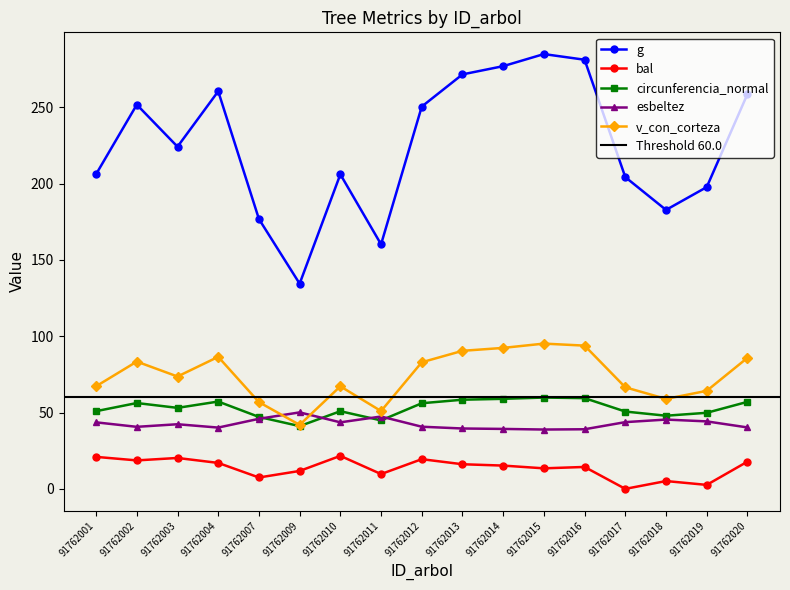

Reading left to right, list all the values displayed in this chart.

g: 91762001=206.2	91762002=251.8	91762003=224.2	91762004=260.5	91762007=176.8	91762009=134.5	91762010=206.1	91762011=160.2	91762012=250.5	91762013=271.6	91762014=277.0	91762015=284.9	91762016=281.2	91762017=204.3	91762018=182.8	91762019=197.8	91762020=258.7
bal: 91762001=21.0	91762002=18.6	91762003=20.2	91762004=17.0	91762007=7.5	91762009=11.7	91762010=21.6	91762011=9.7	91762012=19.4	91762013=16.1	91762014=15.2	91762015=13.4	91762016=14.4	91762017=0.0	91762018=5.1	91762019=2.6	91762020=17.8
circunferencia_normal: 91762001=50.9	91762002=56.2	91762003=53.1	91762004=57.2	91762007=47.1	91762009=41.1	91762010=50.9	91762011=44.9	91762012=56.1	91762013=58.4	91762014=59.0	91762015=59.8	91762016=59.5	91762017=50.7	91762018=47.9	91762019=49.9	91762020=57.0
esbeltez: 91762001=43.6	91762002=40.6	91762003=42.4	91762004=40.2	91762007=45.9	91762009=50.1	91762010=43.6	91762011=47.4	91762012=40.7	91762013=39.6	91762014=39.3	91762015=38.9	91762016=39.1	91762017=43.7	91762018=45.4	91762019=44.2	91762020=40.3
v_con_corteza: 91762001=67.2	91762002=83.4	91762003=73.6	91762004=86.5	91762007=56.8	91762009=41.9	91762010=67.2	91762011=51.0	91762012=83.0	91762013=90.5	91762014=92.4	91762015=95.2	91762016=93.9	91762017=66.5	91762018=58.9	91762019=64.2	91762020=85.9